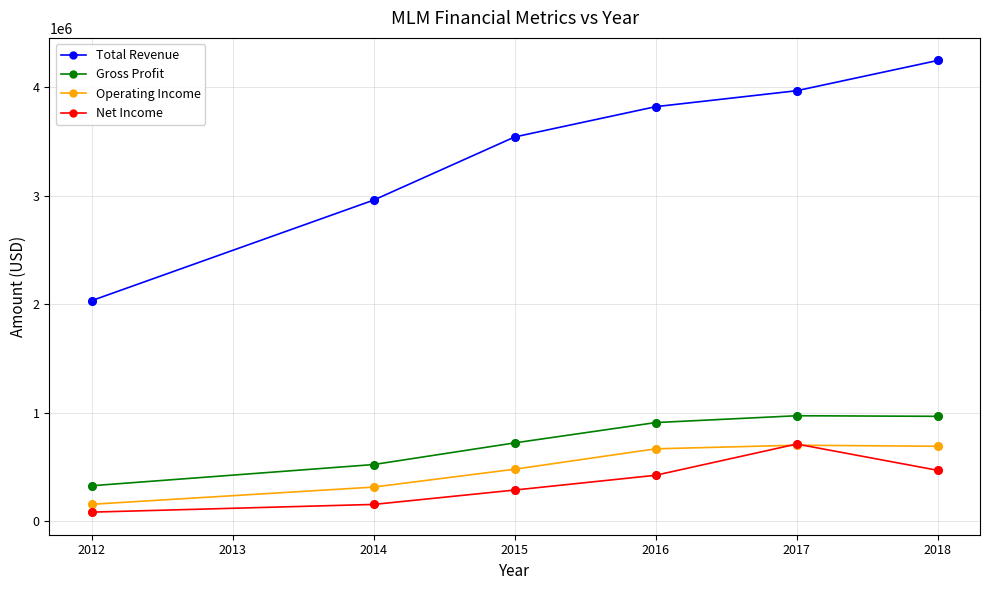

Which series has the widest spread of values?

Total Revenue